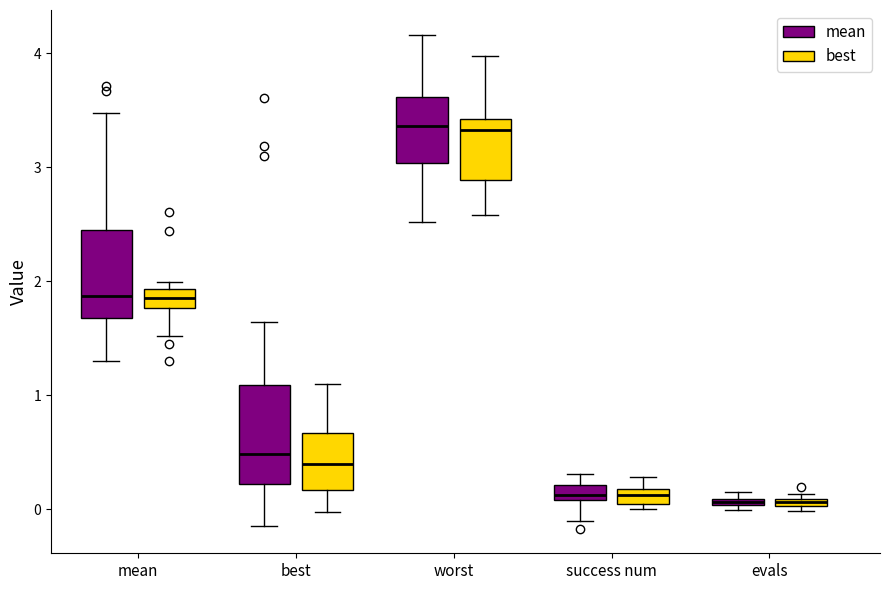

Where does the lower whisker of the box for best (best) end on the y-axis? The values are not printed on the chart, so give them approximately, as read against the axis.

0.0